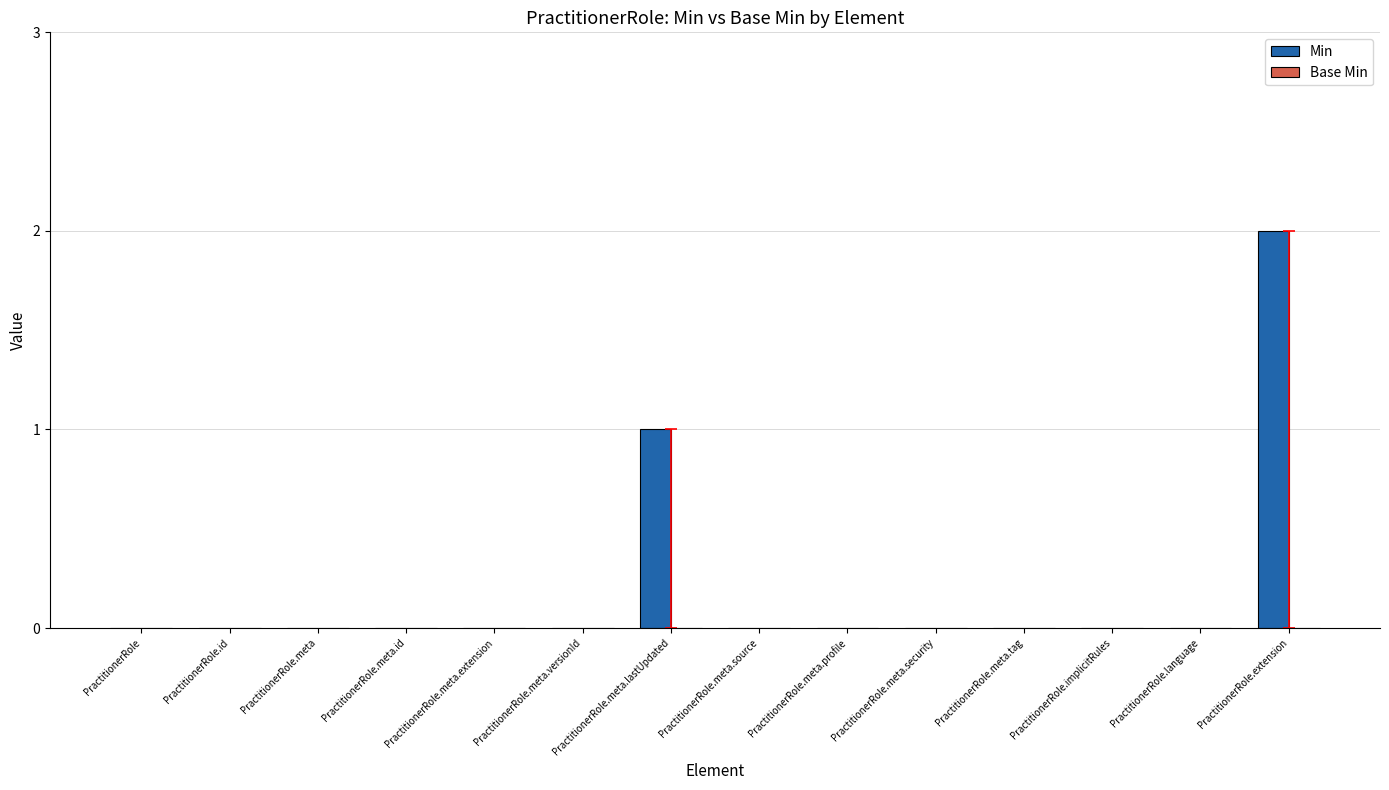

What is the sum of all values?

3